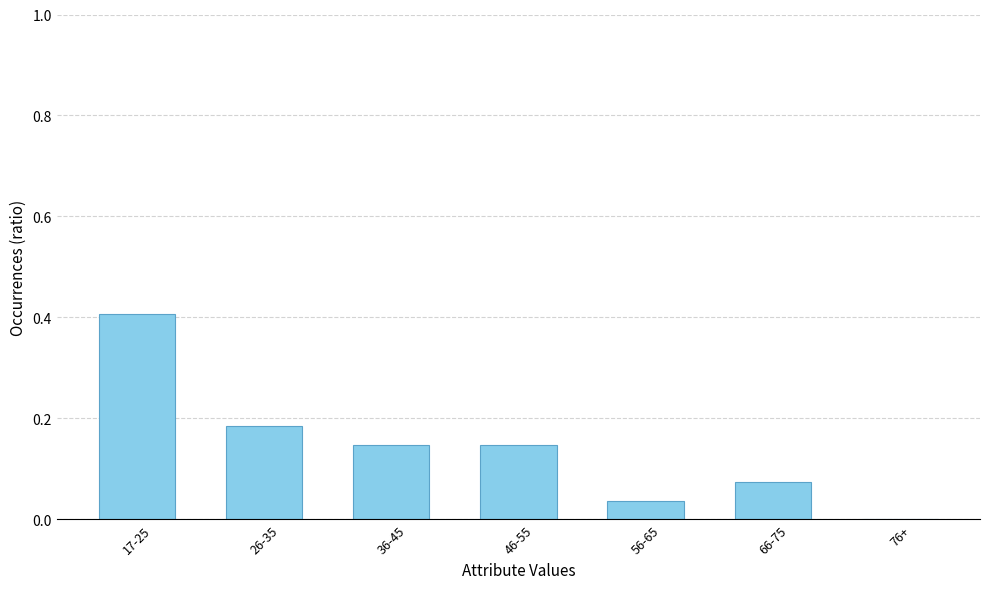

Which has a higher value, 66-75 or 36-45?

36-45